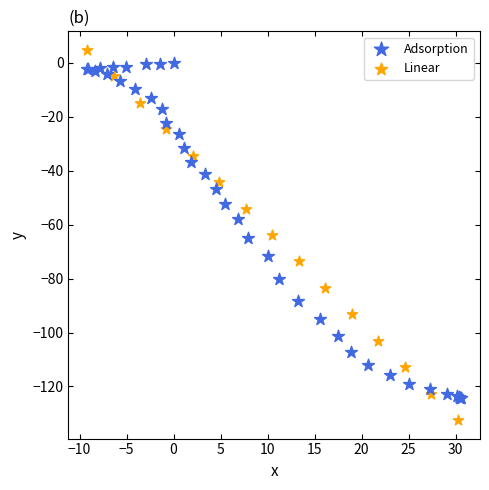

Which series reaches the minimum Y coordinate?

Linear